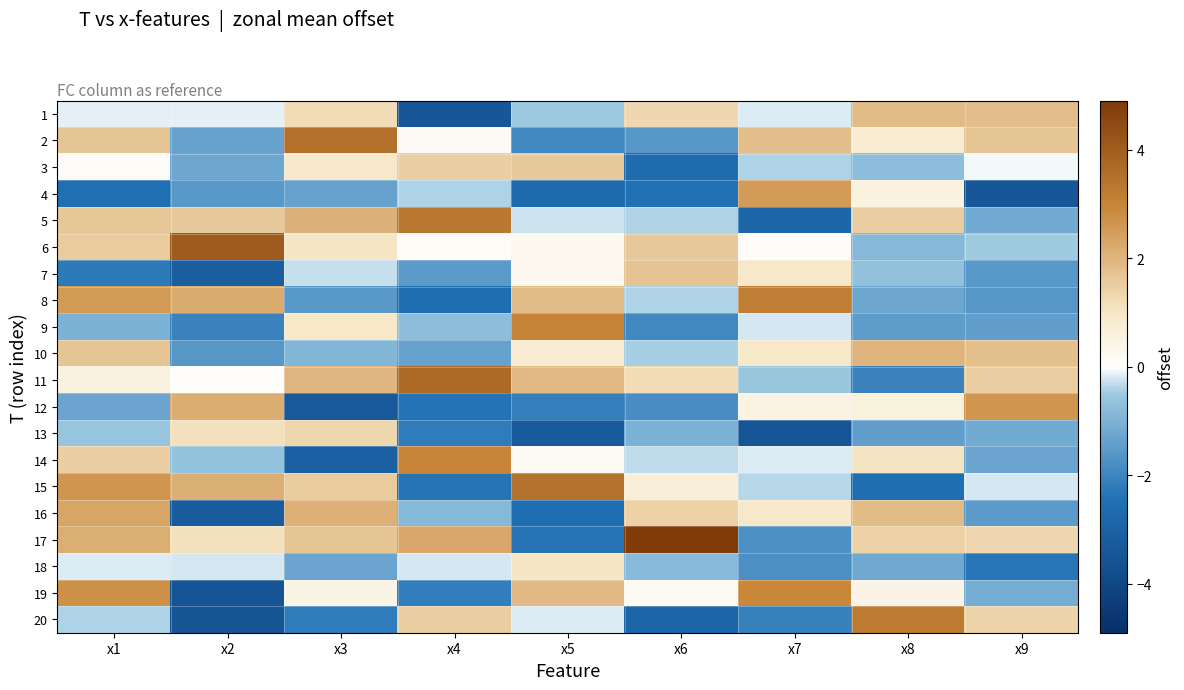

Which series has the widest spread of values?

17